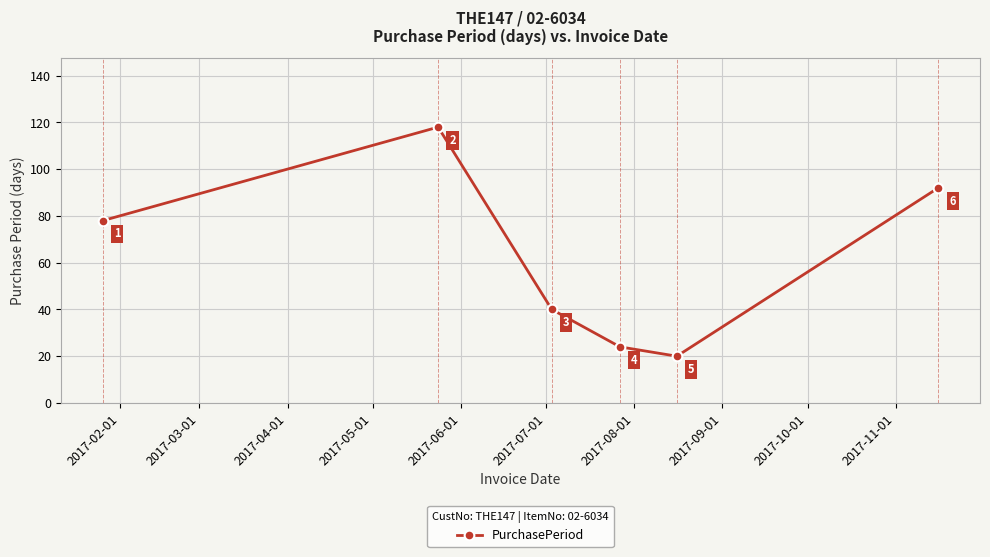

How many data points are less than 78?

3